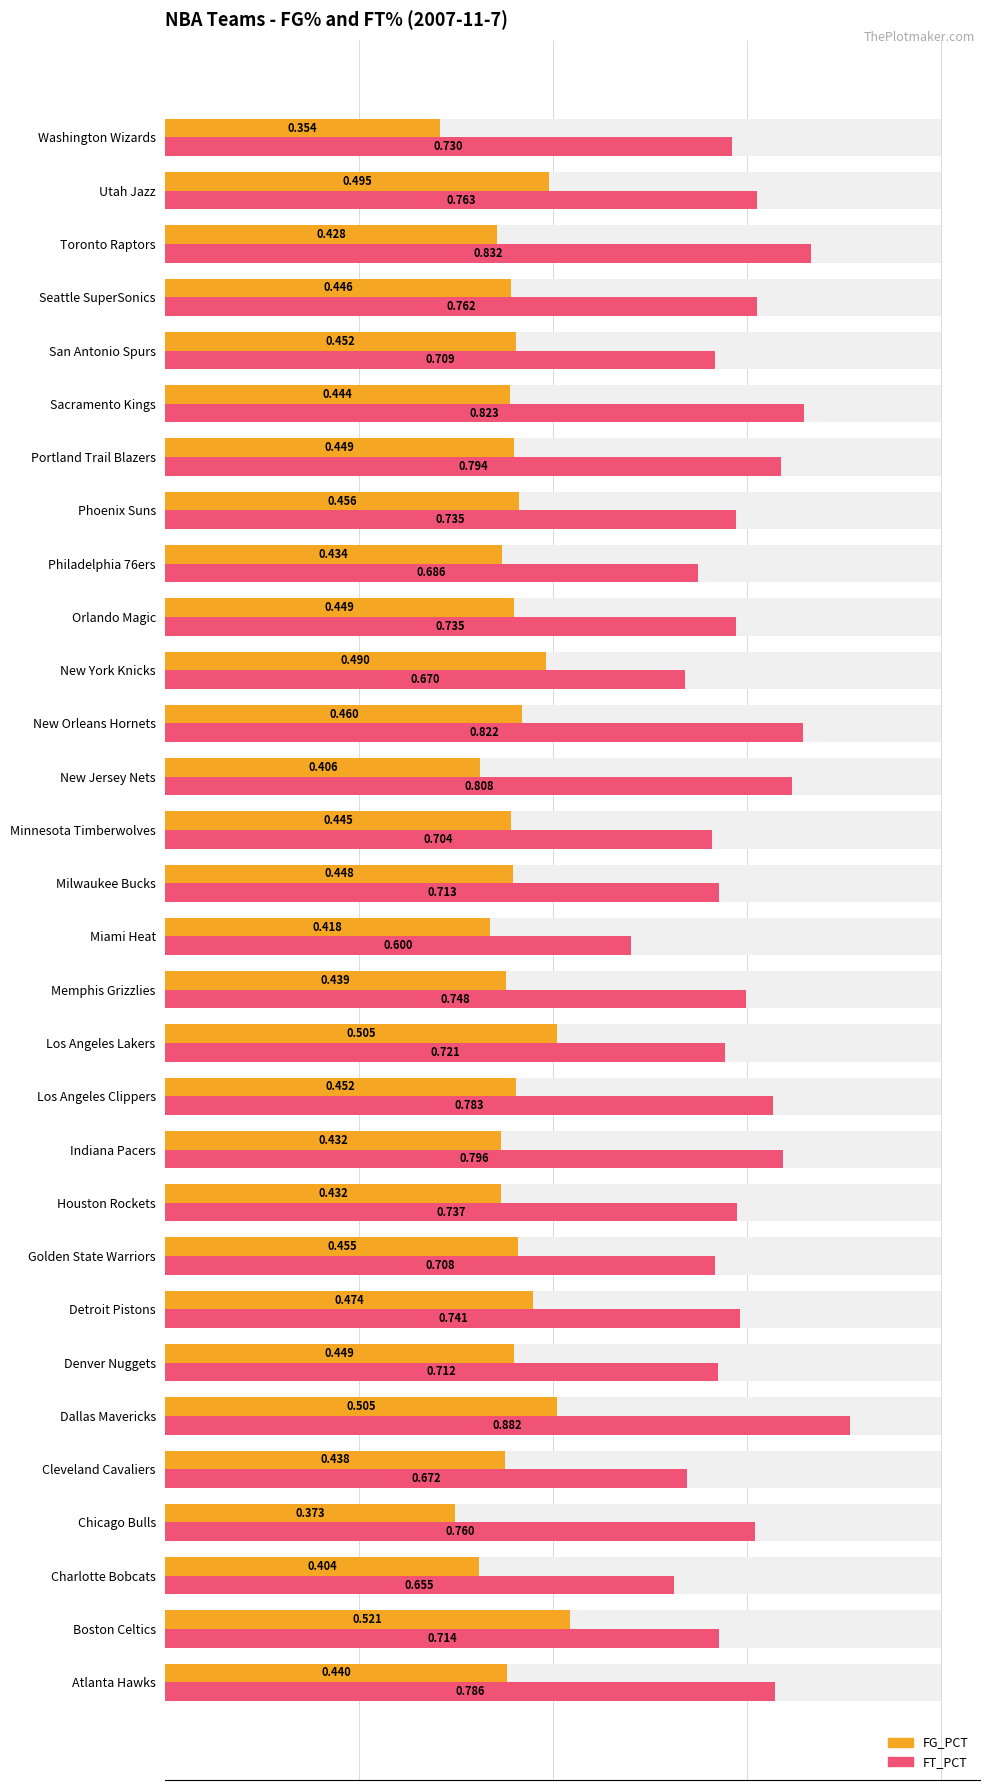

How many groups of bars are there?

30